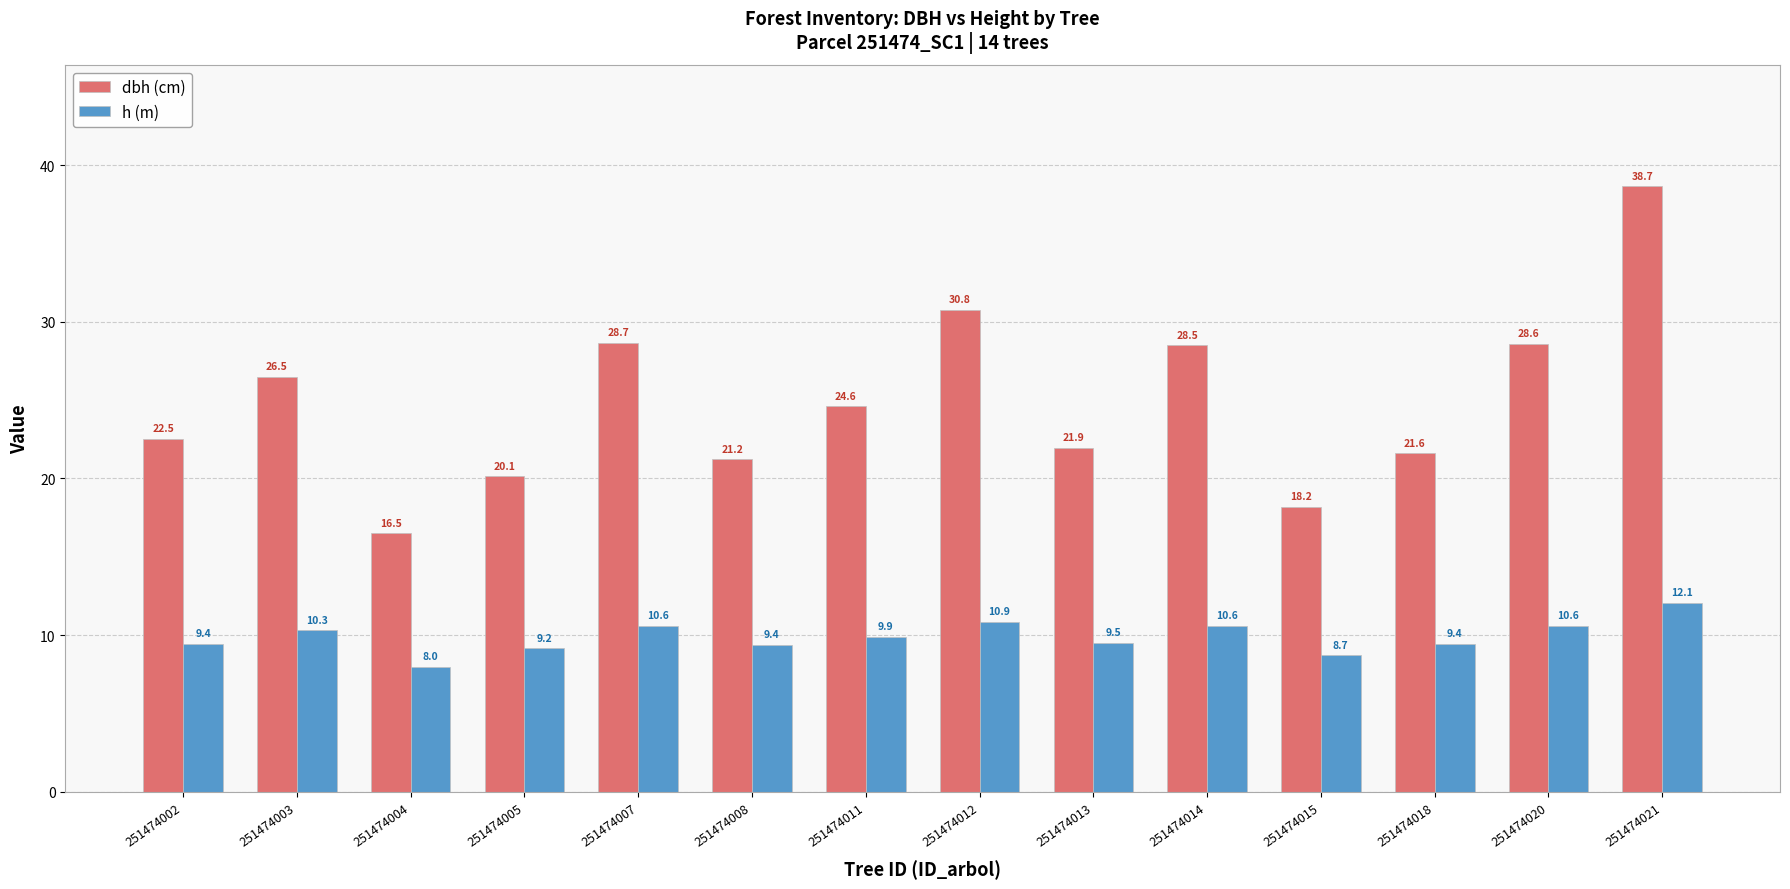

The dbh (cm) series shows 21.2 at 251474008. True or false?

True